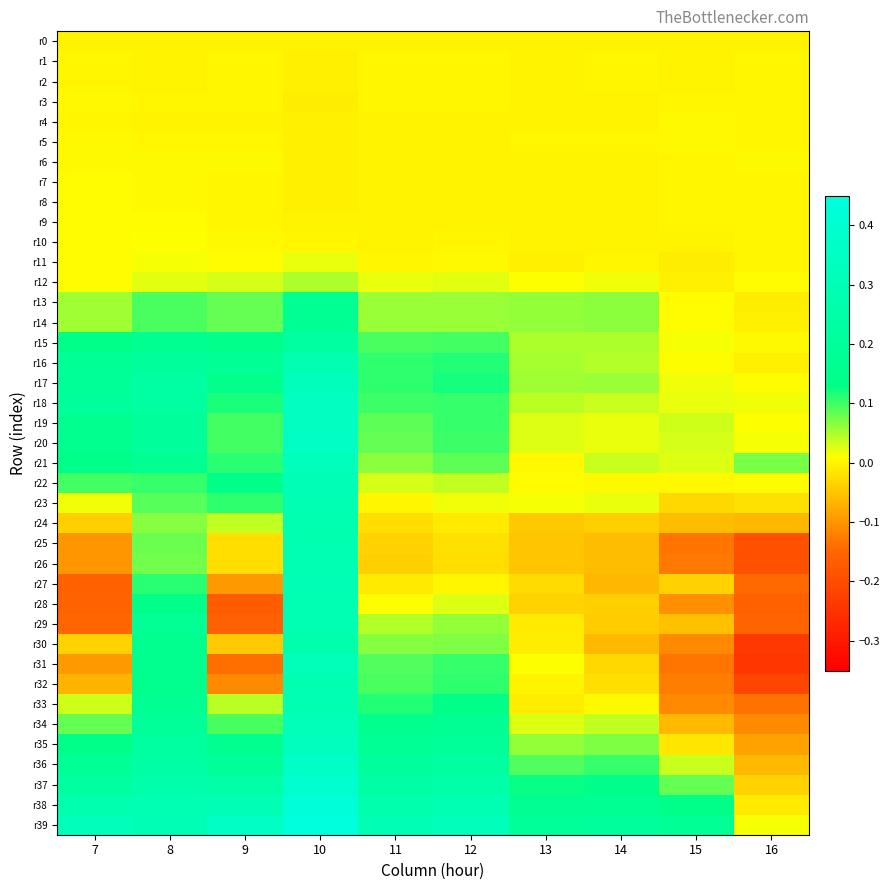

Rank the series by their maximum value, from lowest to highest.

r0, r1, r2, r3, r4, r5, r6, r8, r9, r7, r10, r11, r12, r13, r14, r15, r30, r24, r29, r26, r32, r33, r25, r16, r28, r23, r27, r22, r34, r31, r21, r17, r35, r18, r19, r20, r36, r37, r38, r39